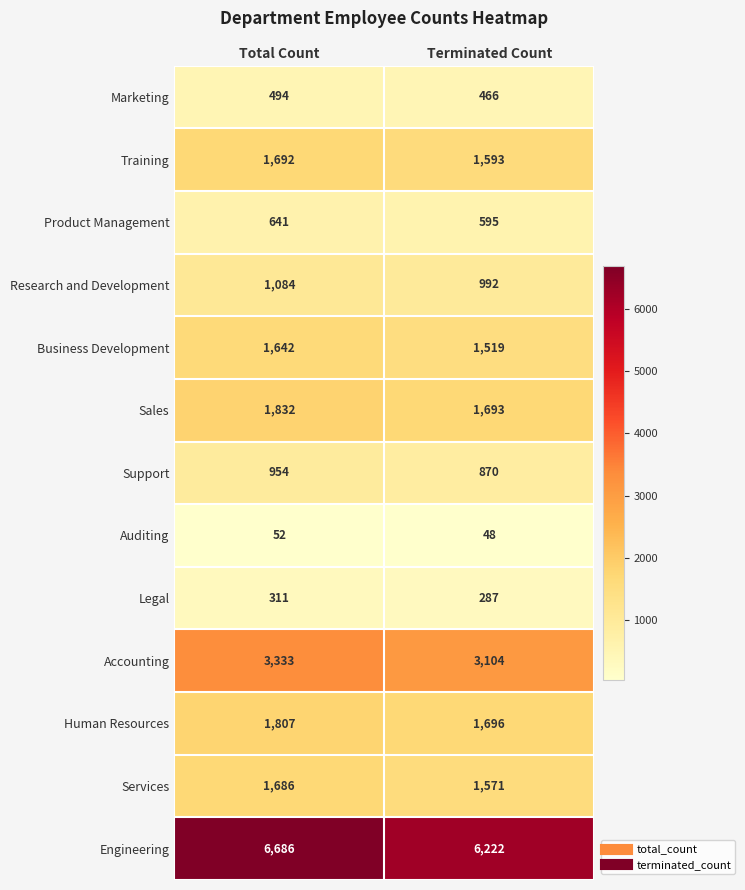

What is the greatest value displayed?

6686